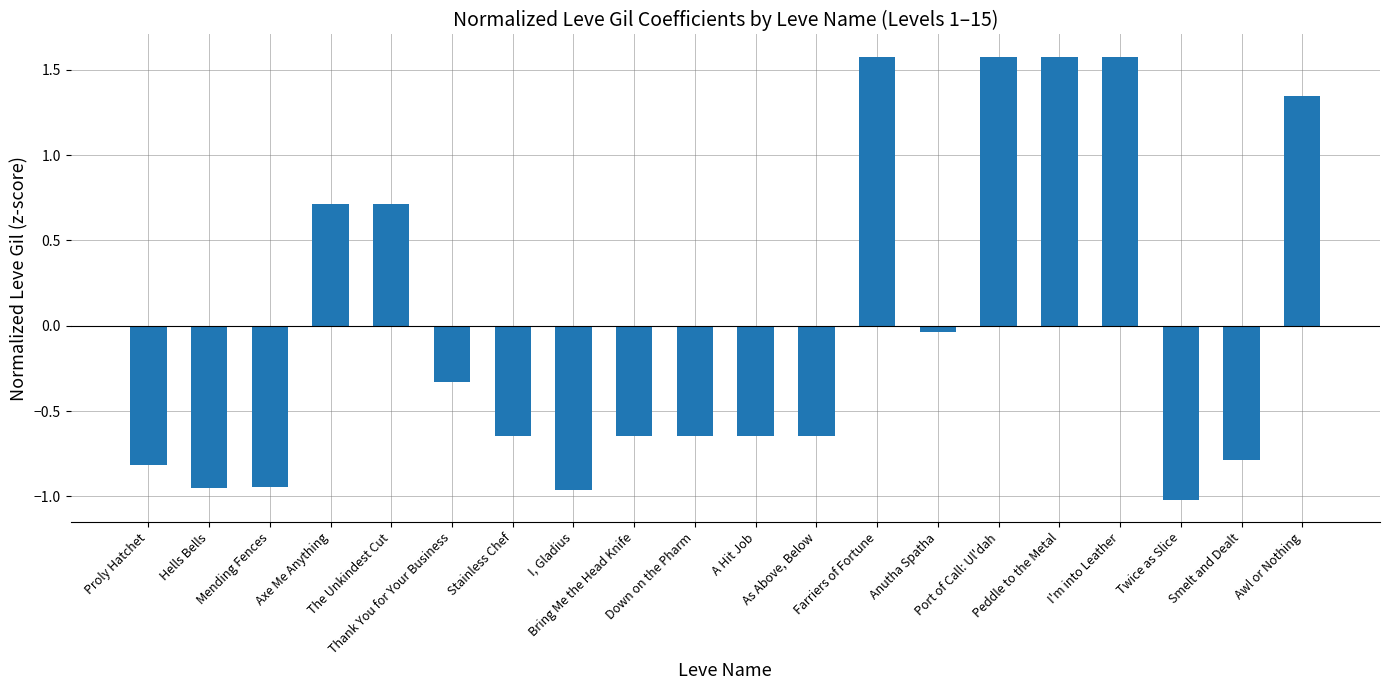

What is the value of the 1st bar from the left?

-0.8